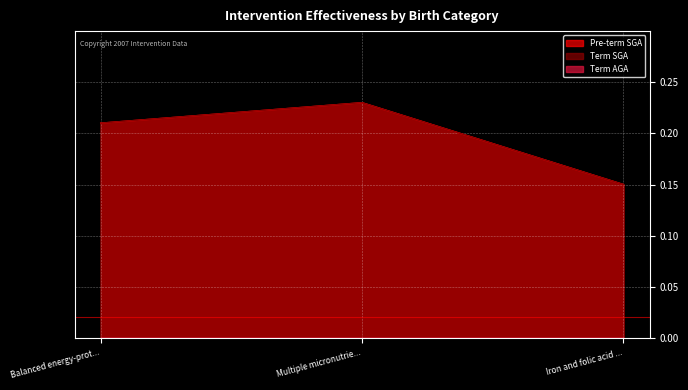

Reading left to right, list all the values displayed in this chart.

Pre-term SGA: Balanced energy-prot...=0.2	Multiple micronutrie...=0.2	Iron and folic acid ...=0.1
Term SGA: Balanced energy-prot...=0.2	Multiple micronutrie...=0.2	Iron and folic acid ...=0.1